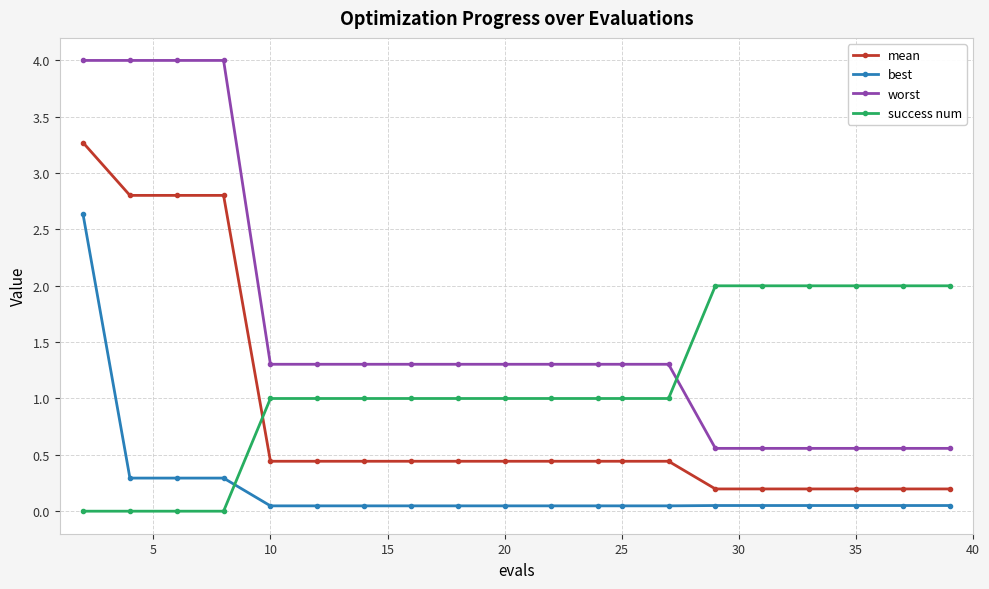

How many series are shown in this chart?

4